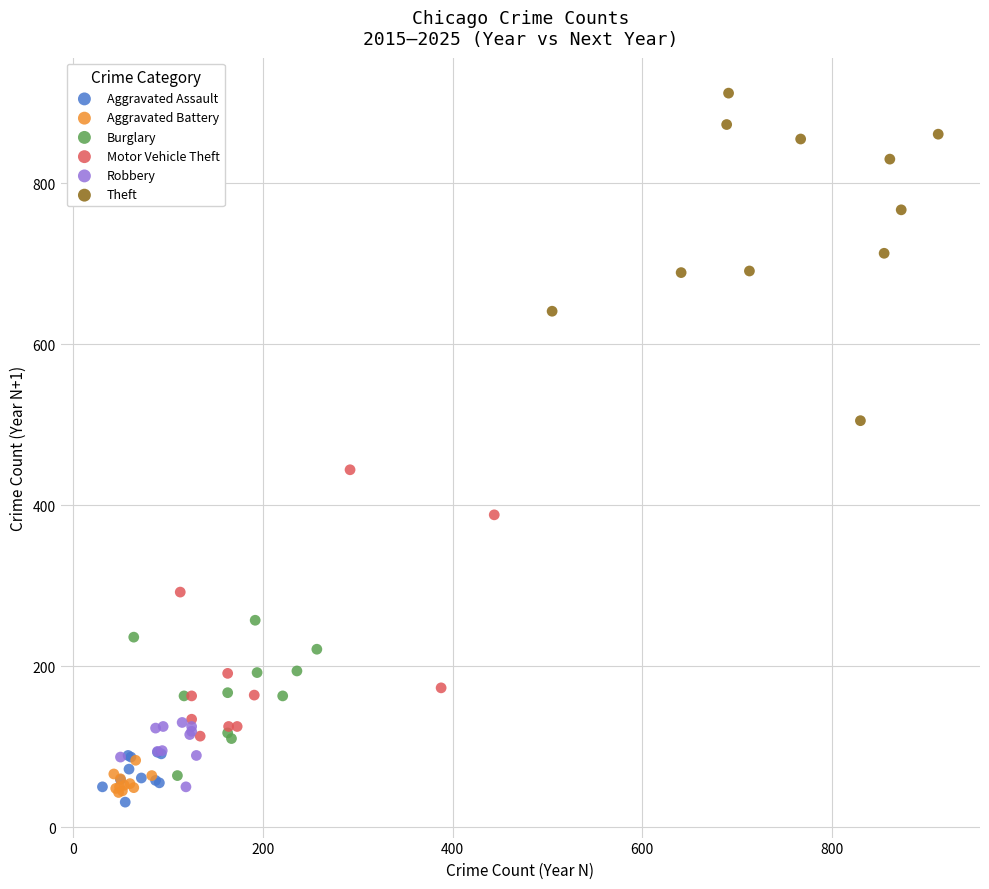

Which series reaches the maximum Y coordinate?

Theft